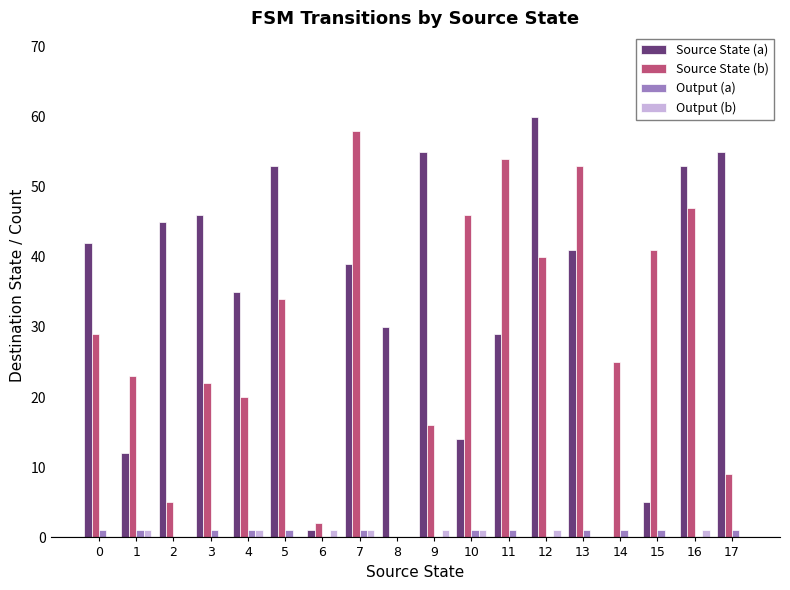

Is the value of Source State (a) at 7 greater than the value of Source State (b) at 4?

Yes